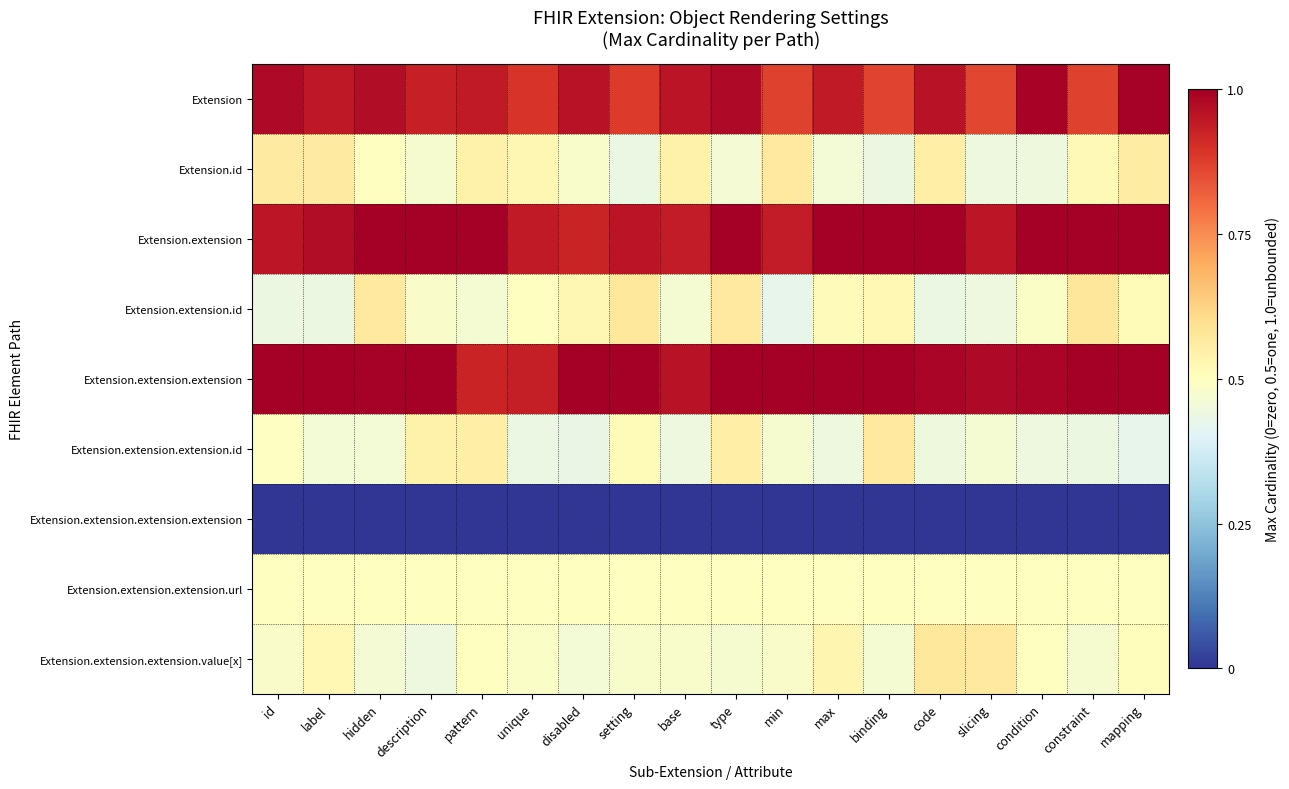

How many distinct data groups are displayed?

9